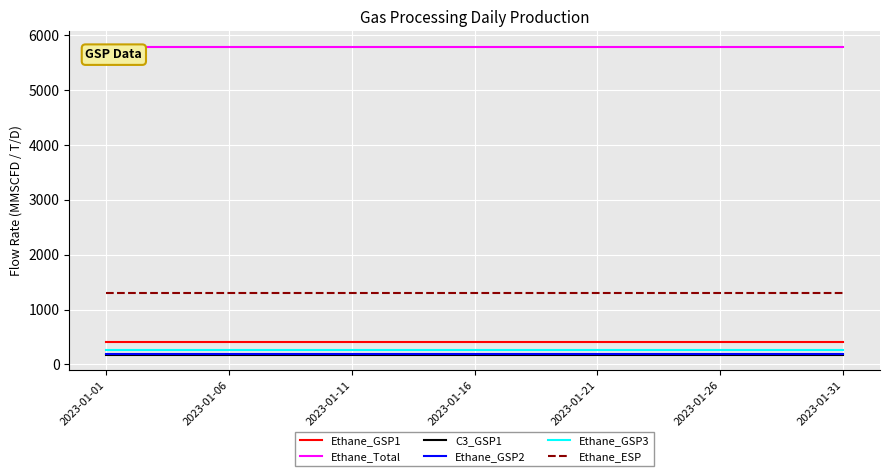

Which series has the largest total across all categories?

Ethane_Total